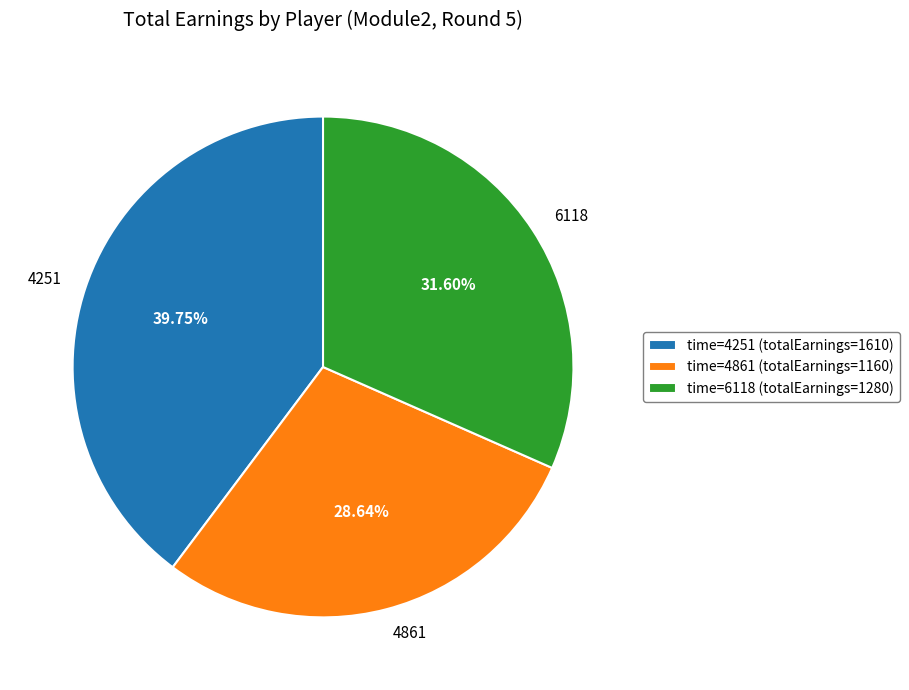

Approximately how many times larger is the value at time=6118 (totalEarnings=1280) compared to time=4861 (totalEarnings=1160)?

1.1